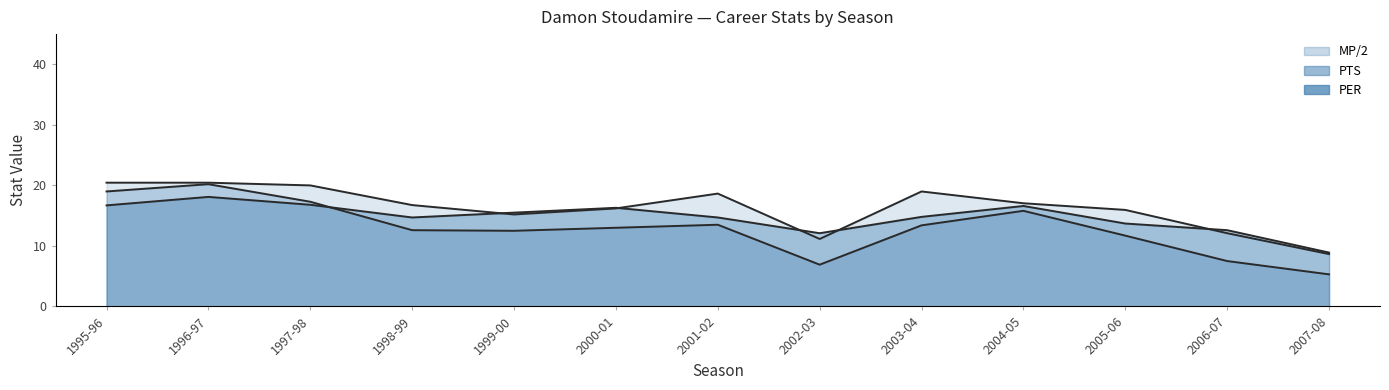

Which series has the largest range (max minus min)?

PTS